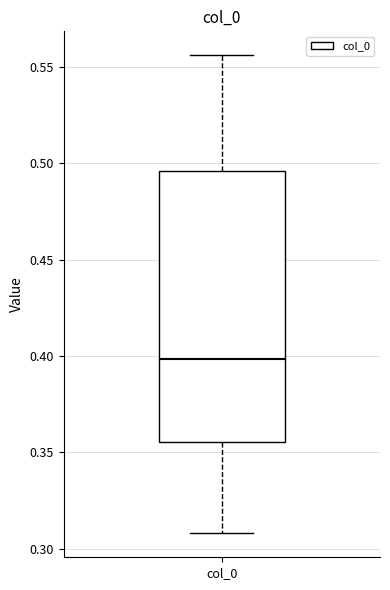

Read this box plot against the y-axis: the position of the median line, the range covered by the box, and the ends of both whiskers. The values are not printed on the chart, so give them approximately, as read against the axis.

median 0.400, box 0.355 to 0.495, whiskers 0.310 to 0.555